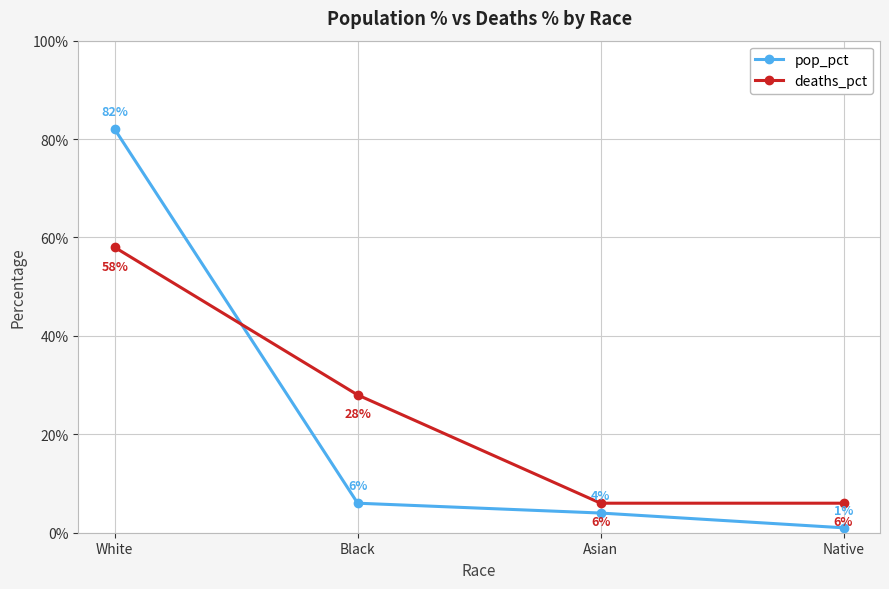

What is the sum of the deaths_pct values at White and Asian?

0.6